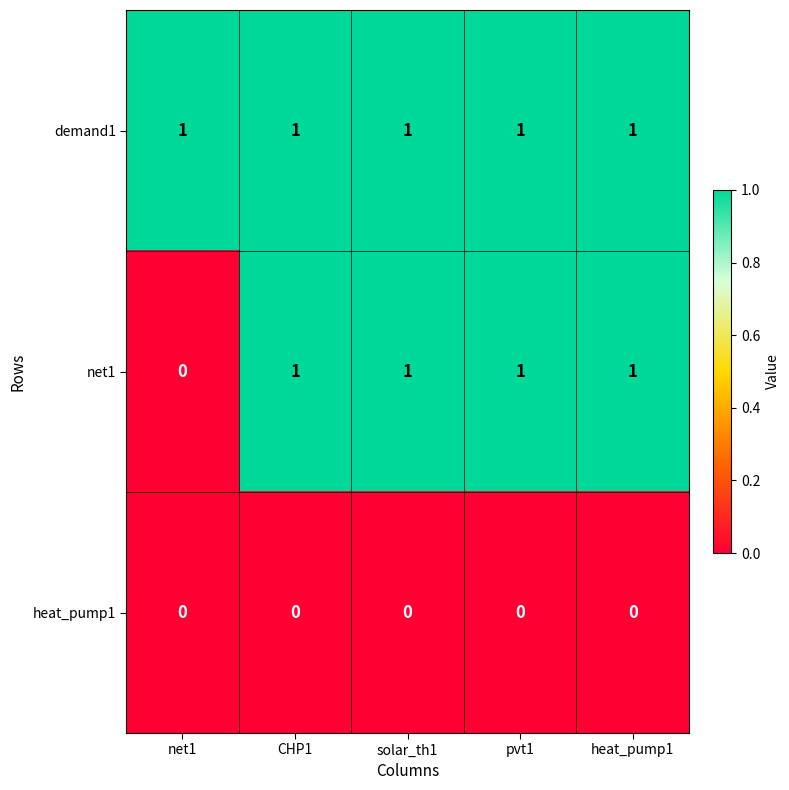

Reading left to right, what are all the values shown in this chart?

demand1: net1=1	CHP1=1	solar_th1=1	pvt1=1	heat_pump1=1
net1: net1=0	CHP1=1	solar_th1=1	pvt1=1	heat_pump1=1
heat_pump1: net1=0	CHP1=0	solar_th1=0	pvt1=0	heat_pump1=0